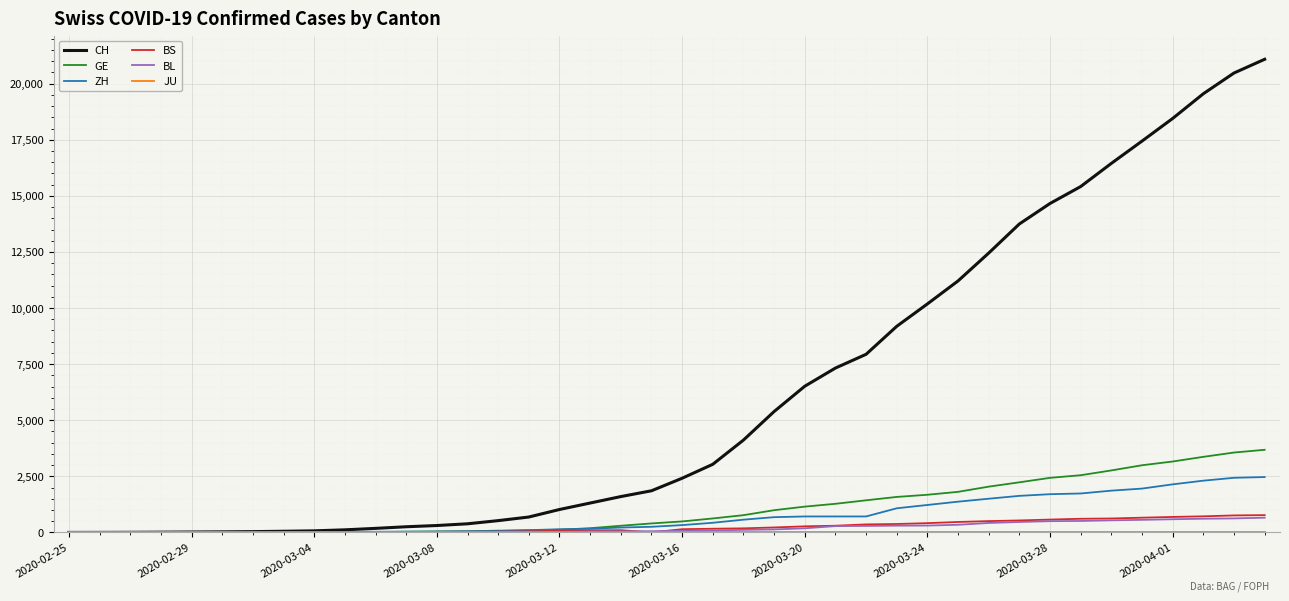

Which series has the widest spread of values?

CH